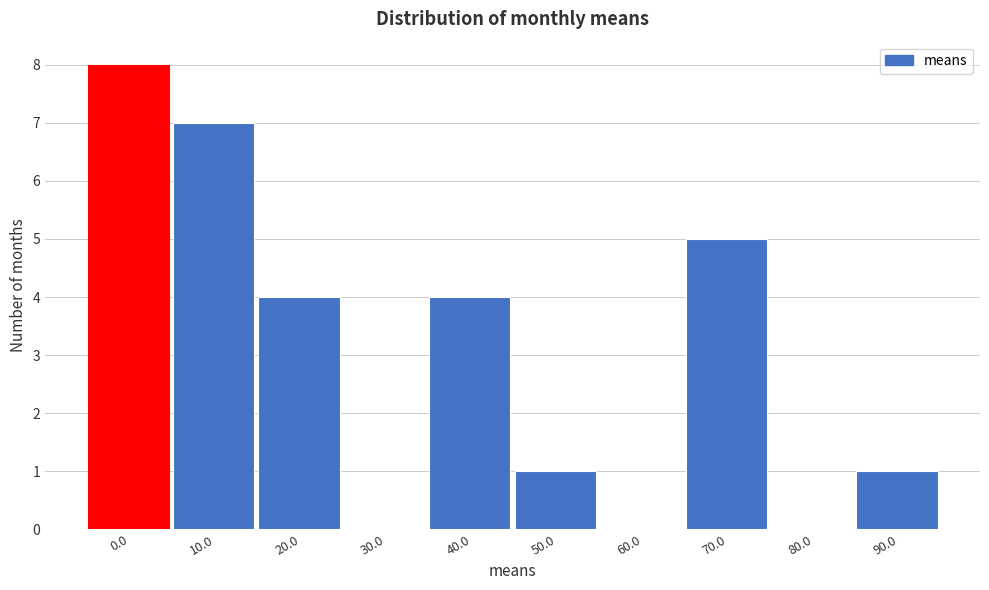

Reading left to right, transcribe all the data shown in this chart.

0.0=8	10.0=7	20.0=4	30.0=0	40.0=4	50.0=1	60.0=0	70.0=5	80.0=0	90.0=1